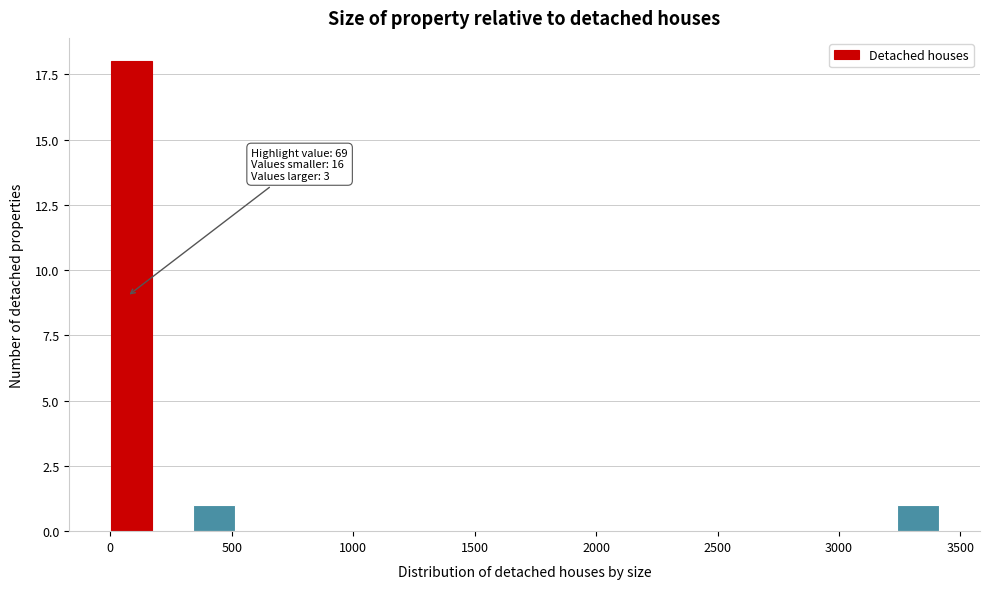

Around what value on the x-axis is the tallest bar? Give the approximate position of its centre, as read against the axis.

100